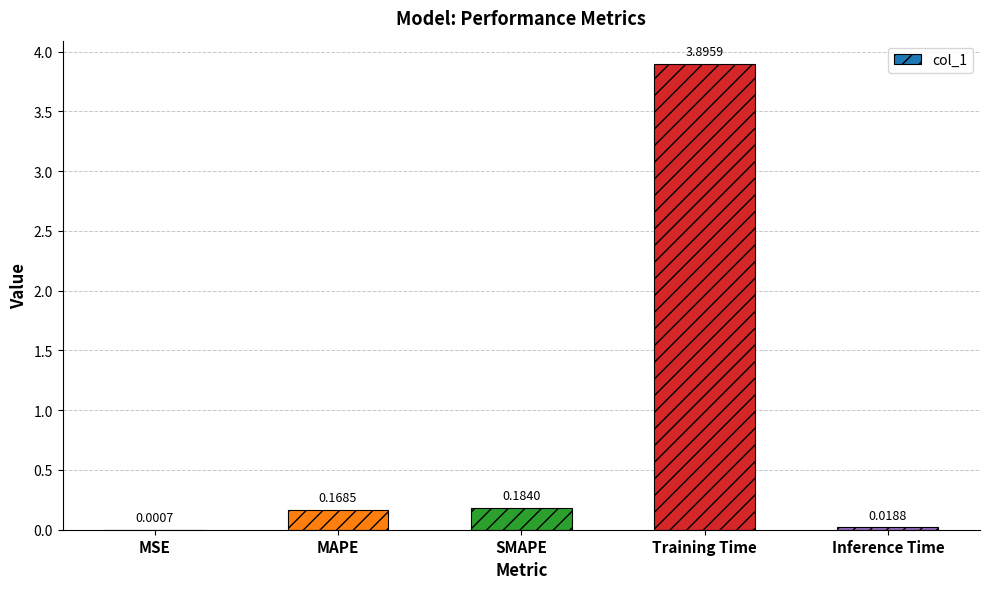

Where is the data nearest to the value 1?

SMAPE